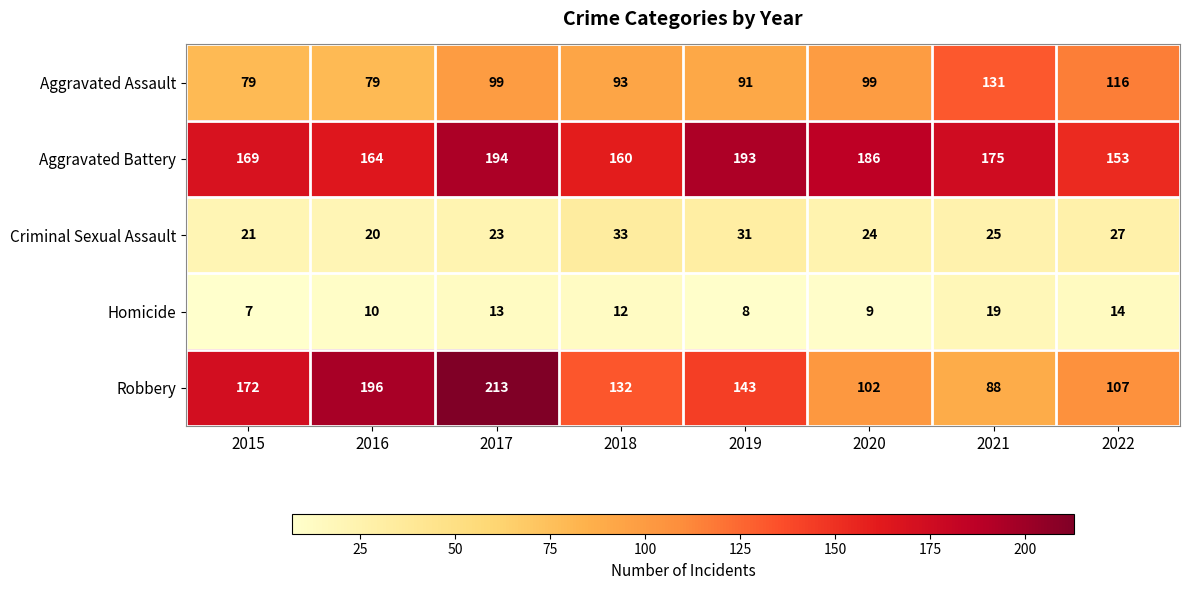

What is the difference between the maximum and minimum values in the Criminal Sexual Assault series?

13